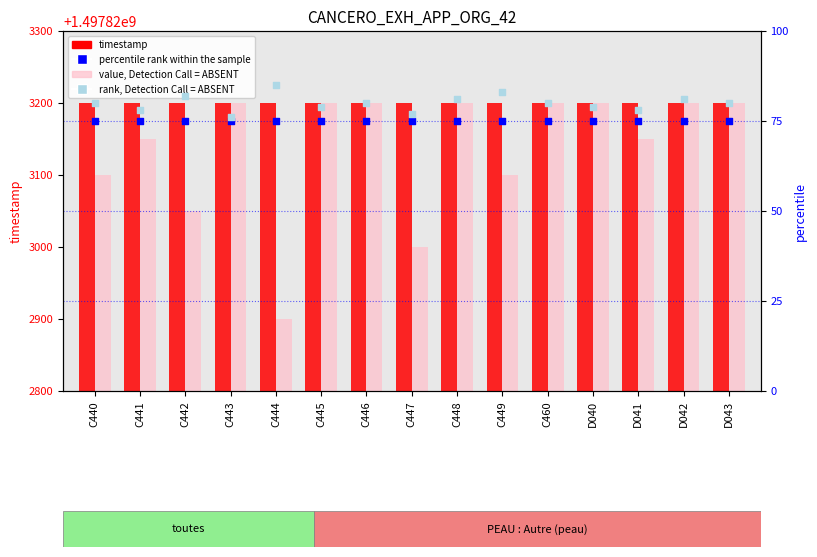

Which series has the largest total across all categories?

timestamp